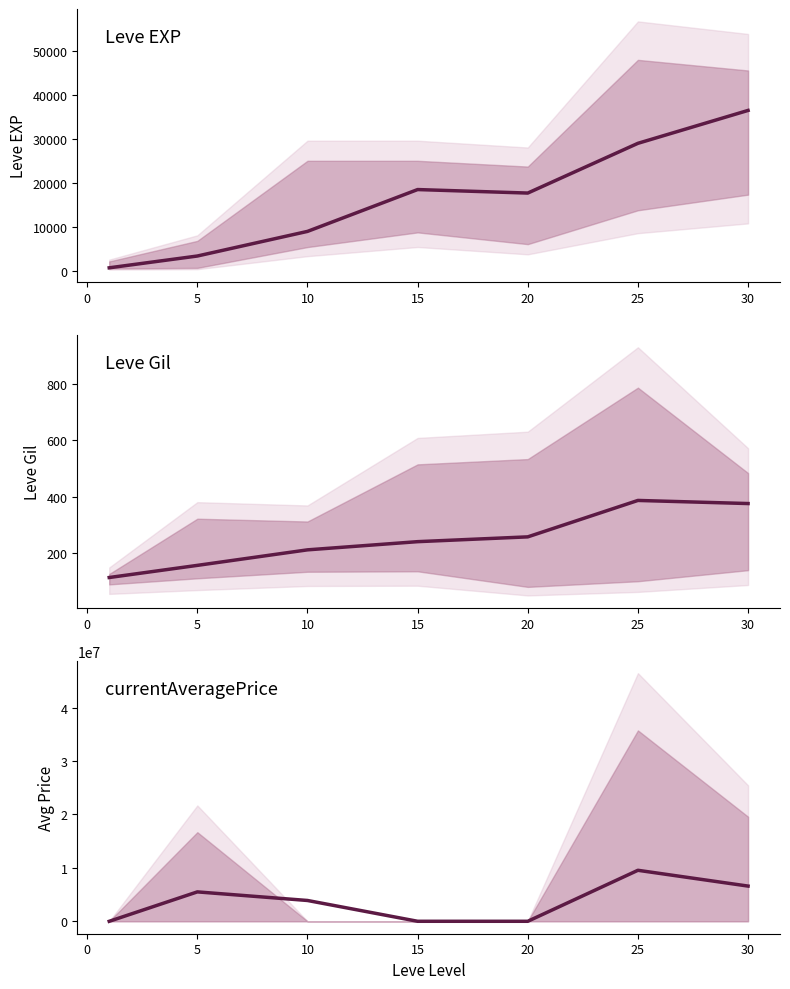

Is this an area chart (filled region under the line)?

No